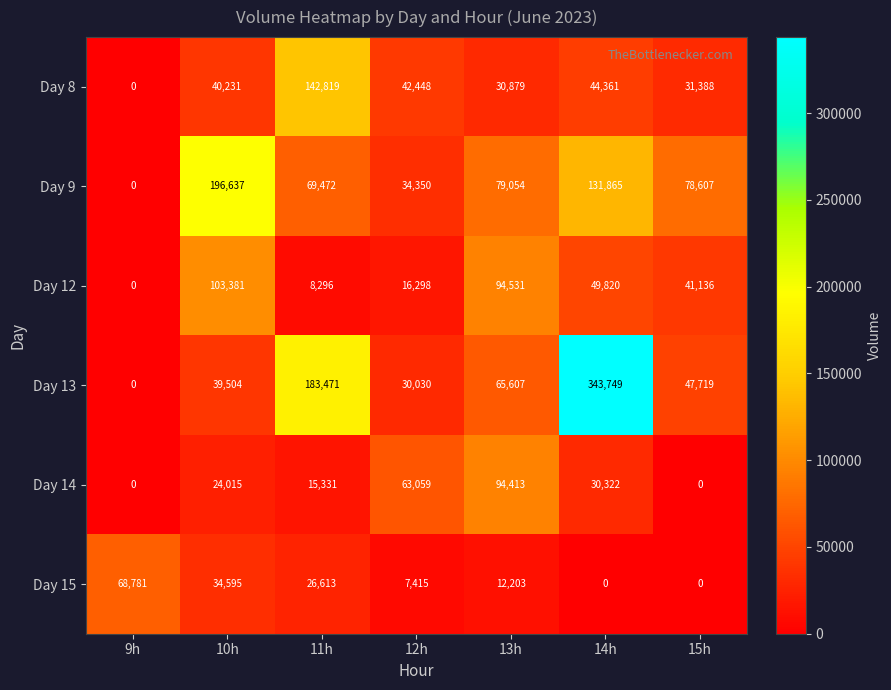

Which series has the largest total across all categories?

Day 13